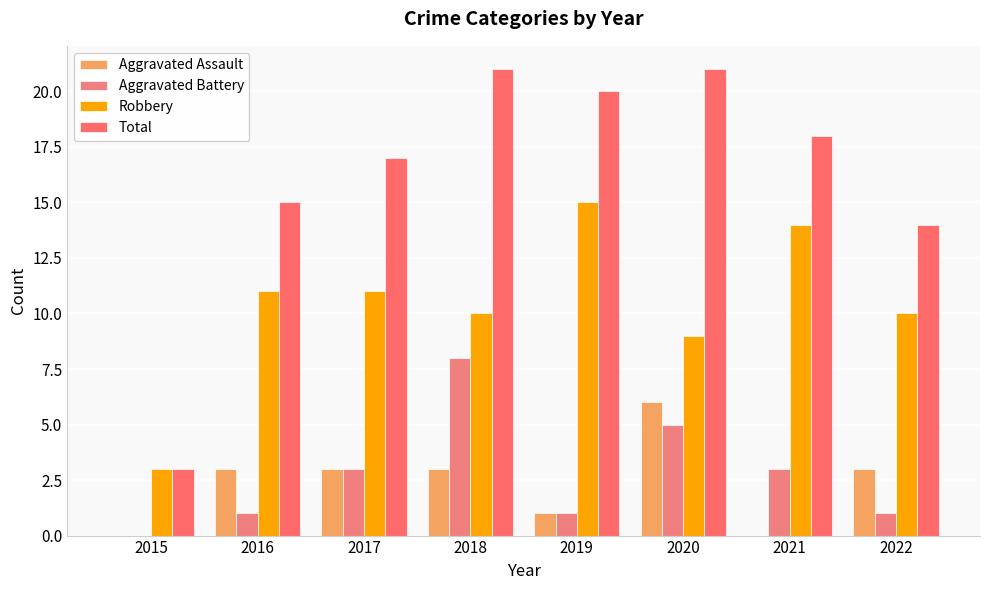

What is the sum of all Aggravated Battery values?

22